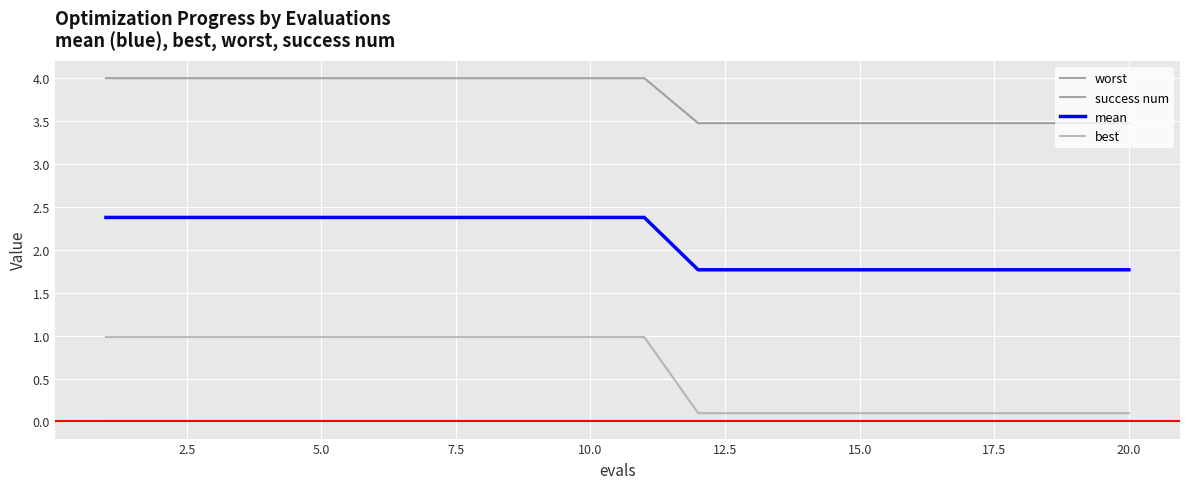

True or false: best and mean intersect in this chart.

False